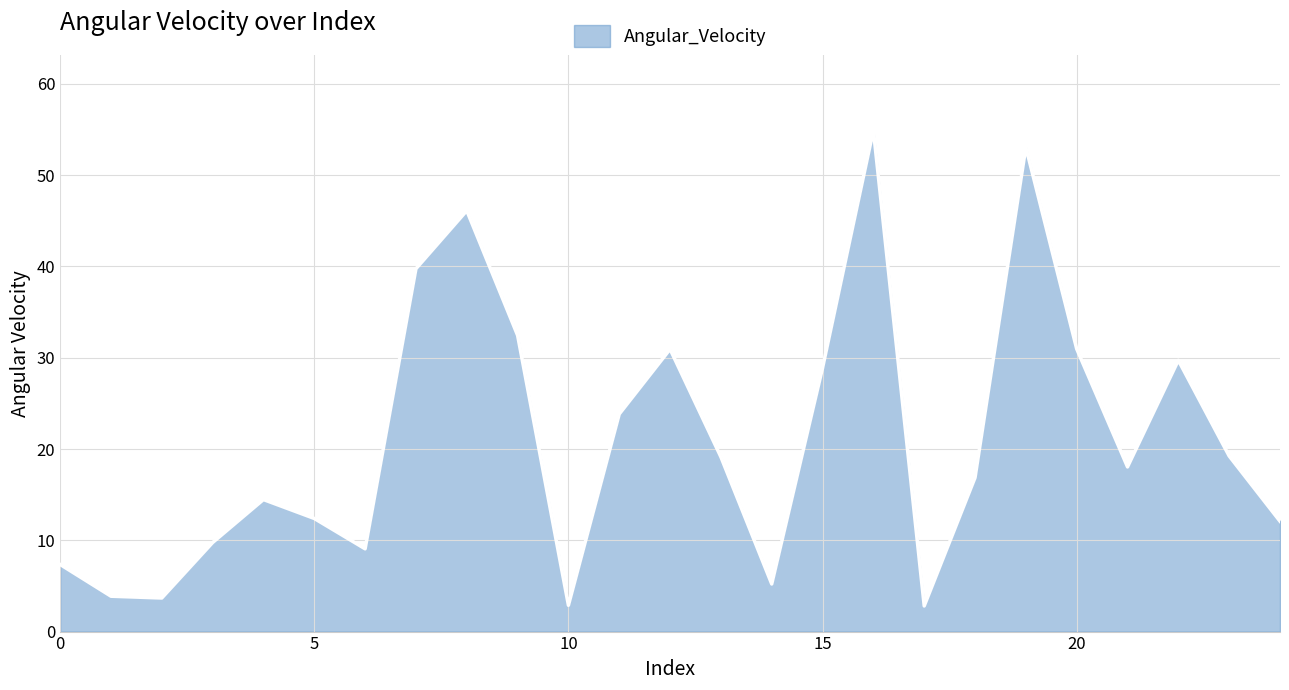

What is the difference between the maximum and minimum values?

52.1